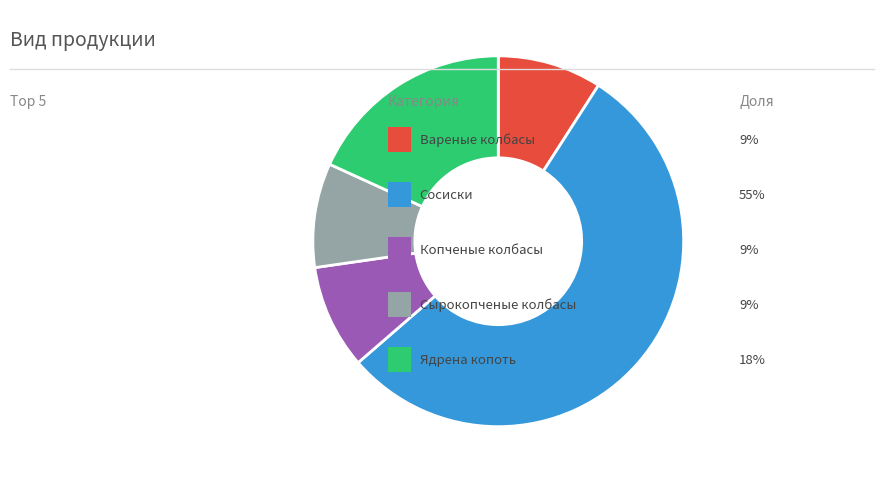

Is there any slice that represents more than half of the pie?

Yes